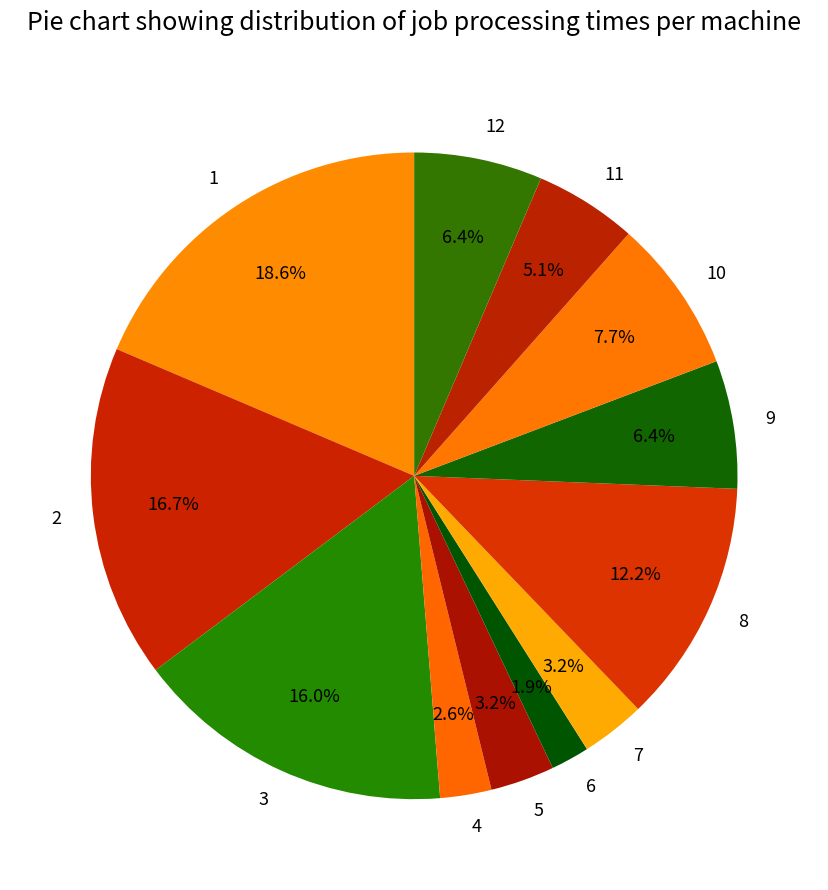

Is there a majority slice in this chart?

No